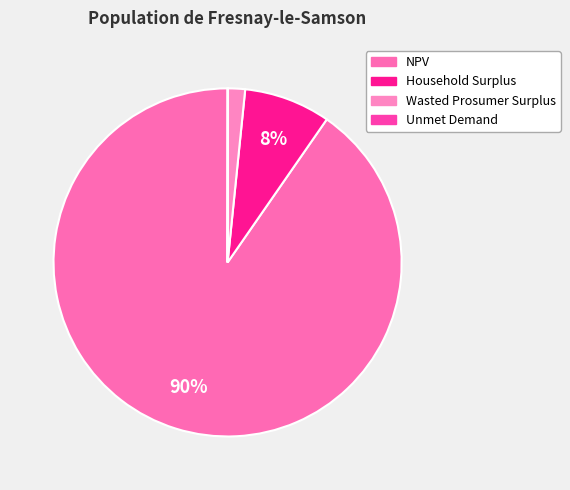

What is the change in value from Household Surplus to Wasted Prosumer Surplus?

-324802.3